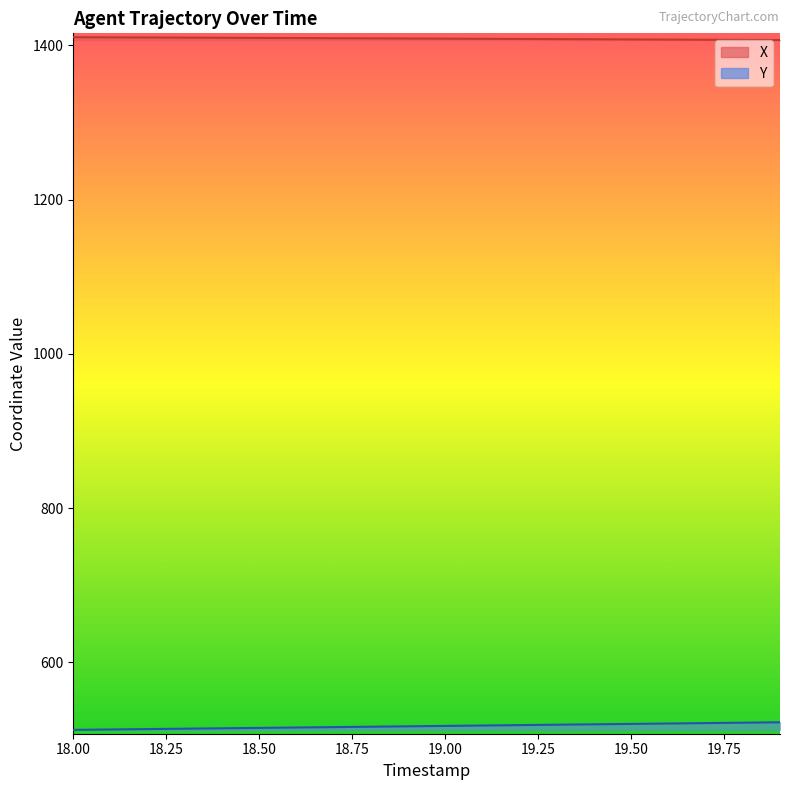

List the series in order of their overall mean, highest first.

X, Y